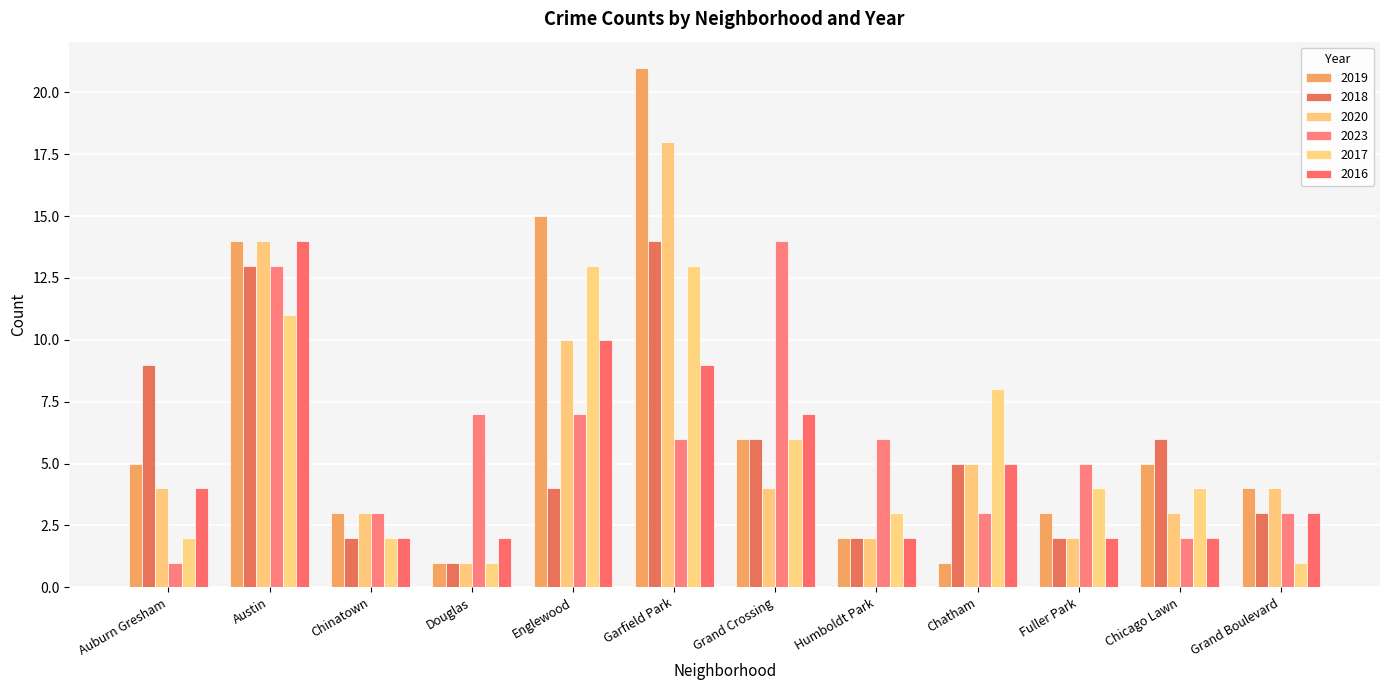

What is the difference between the second highest and second lowest values in the 2019 series?

14